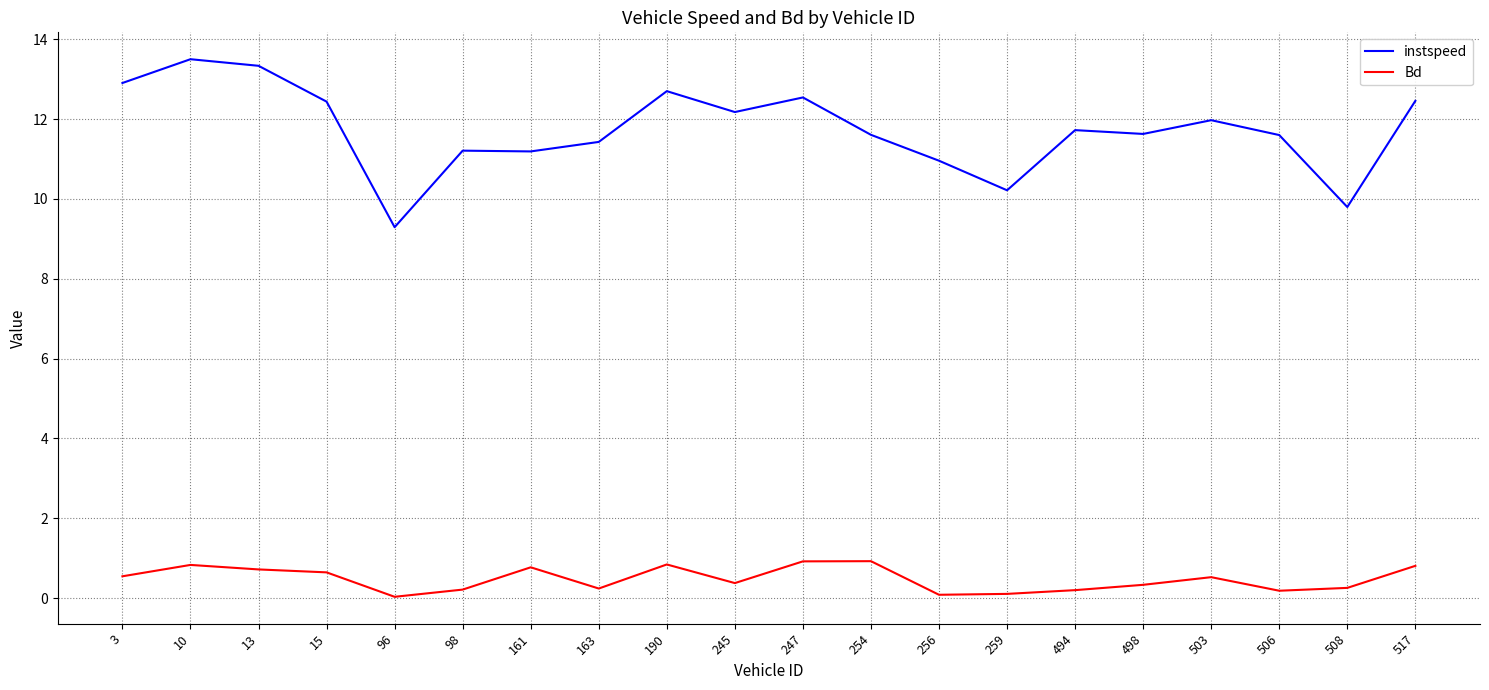

Rank the series at 161 from lowest to highest value.

Bd, instspeed